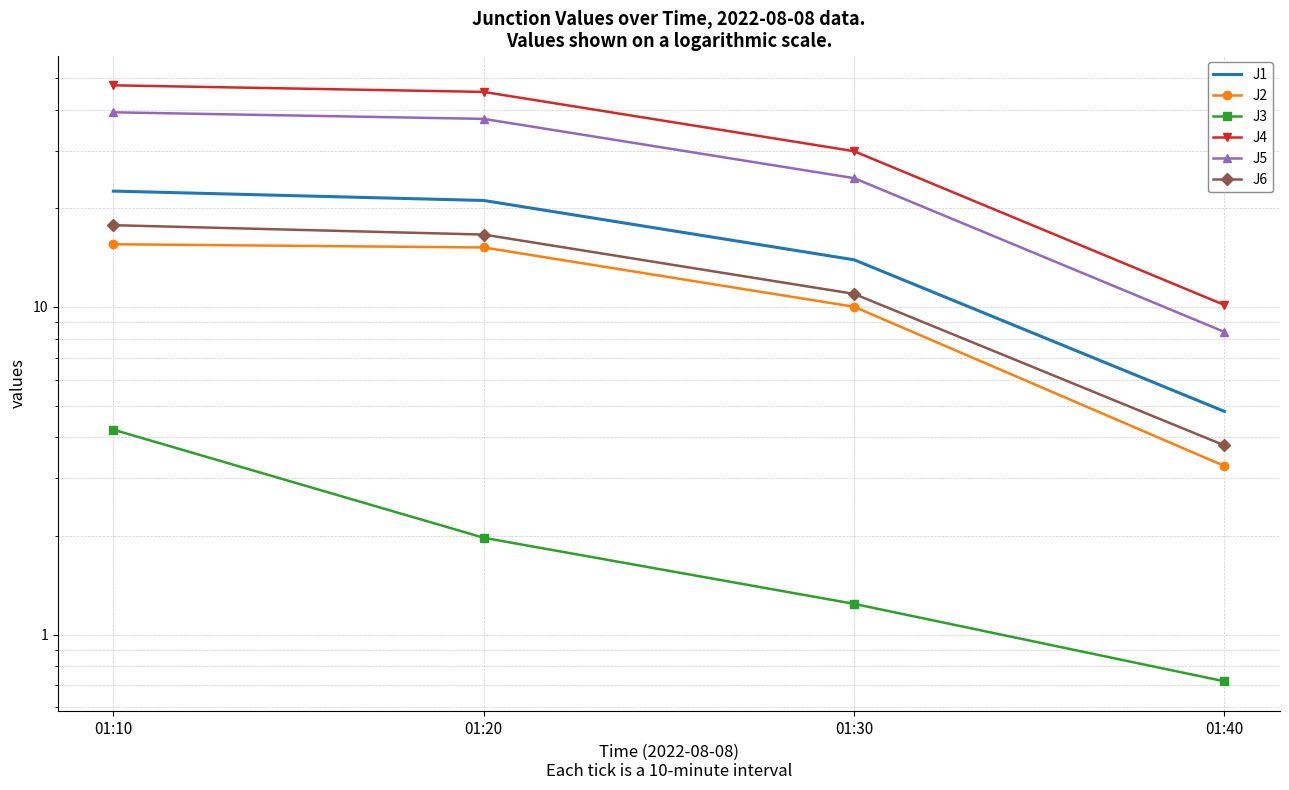

What is the sum of all J6 values?

49.1